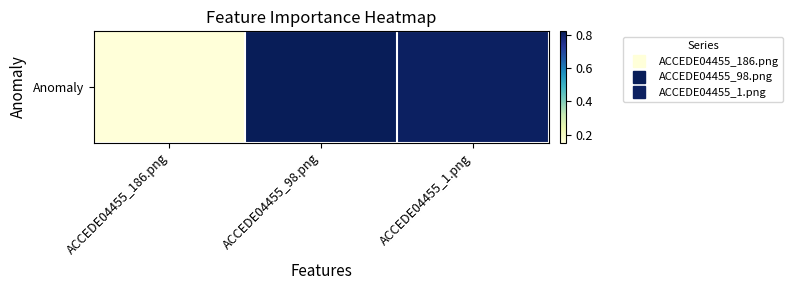

What is the average value?

0.6